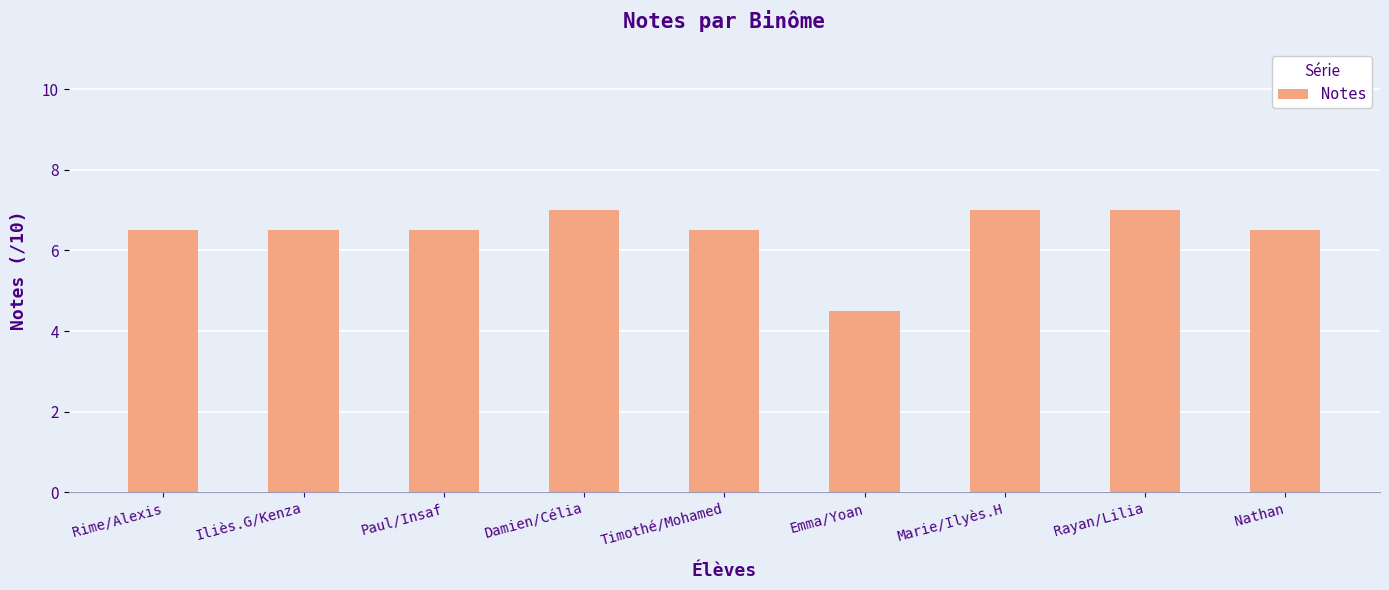

What is the label of the 6th bar from the right?

Damien/Célia